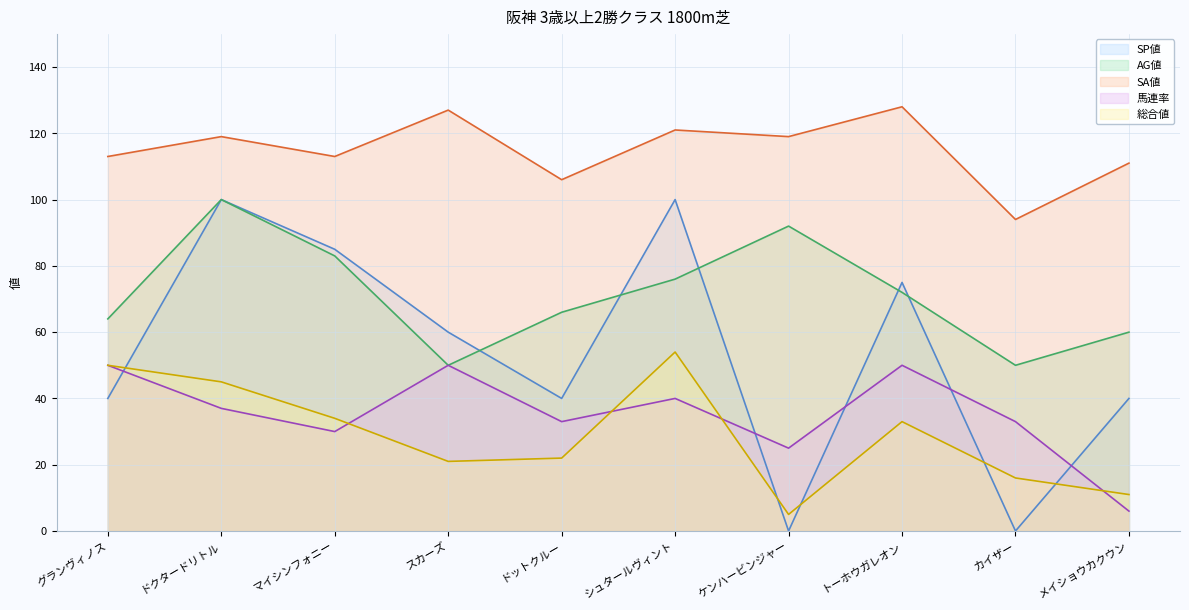

What is the approximate value of AG値 at グランヴィノス, to the nearest 5?

65